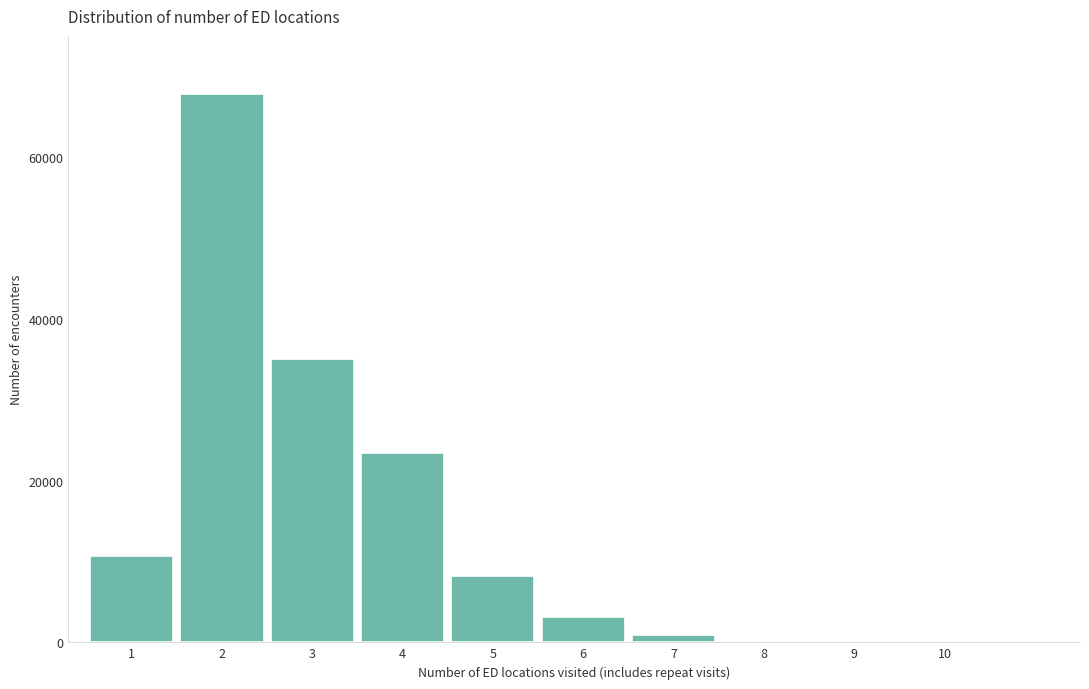

What is the sum of all values?

149258